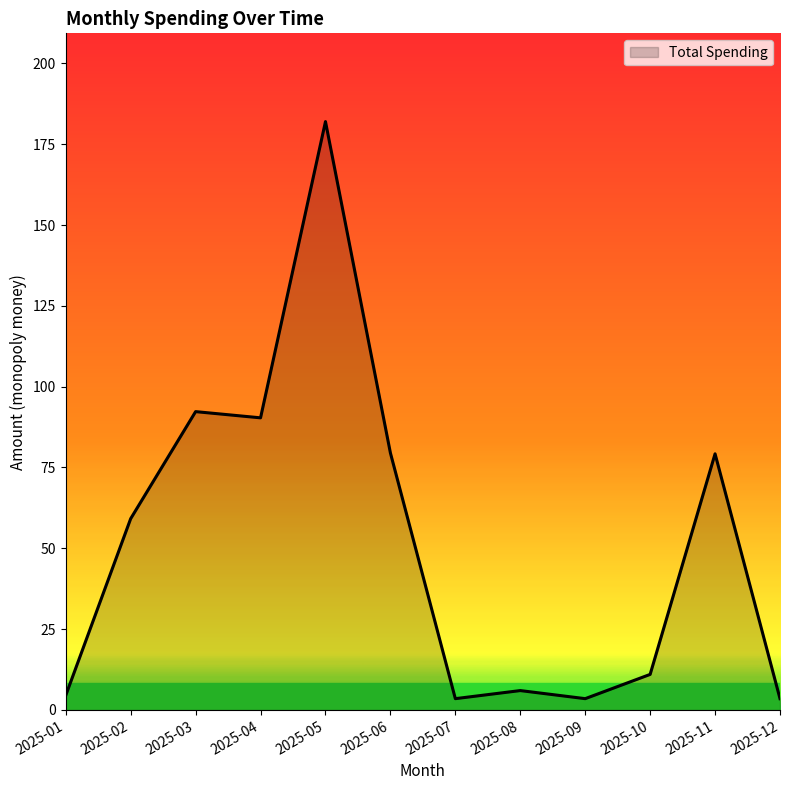

What is the difference between the maximum and minimum values?

178.5